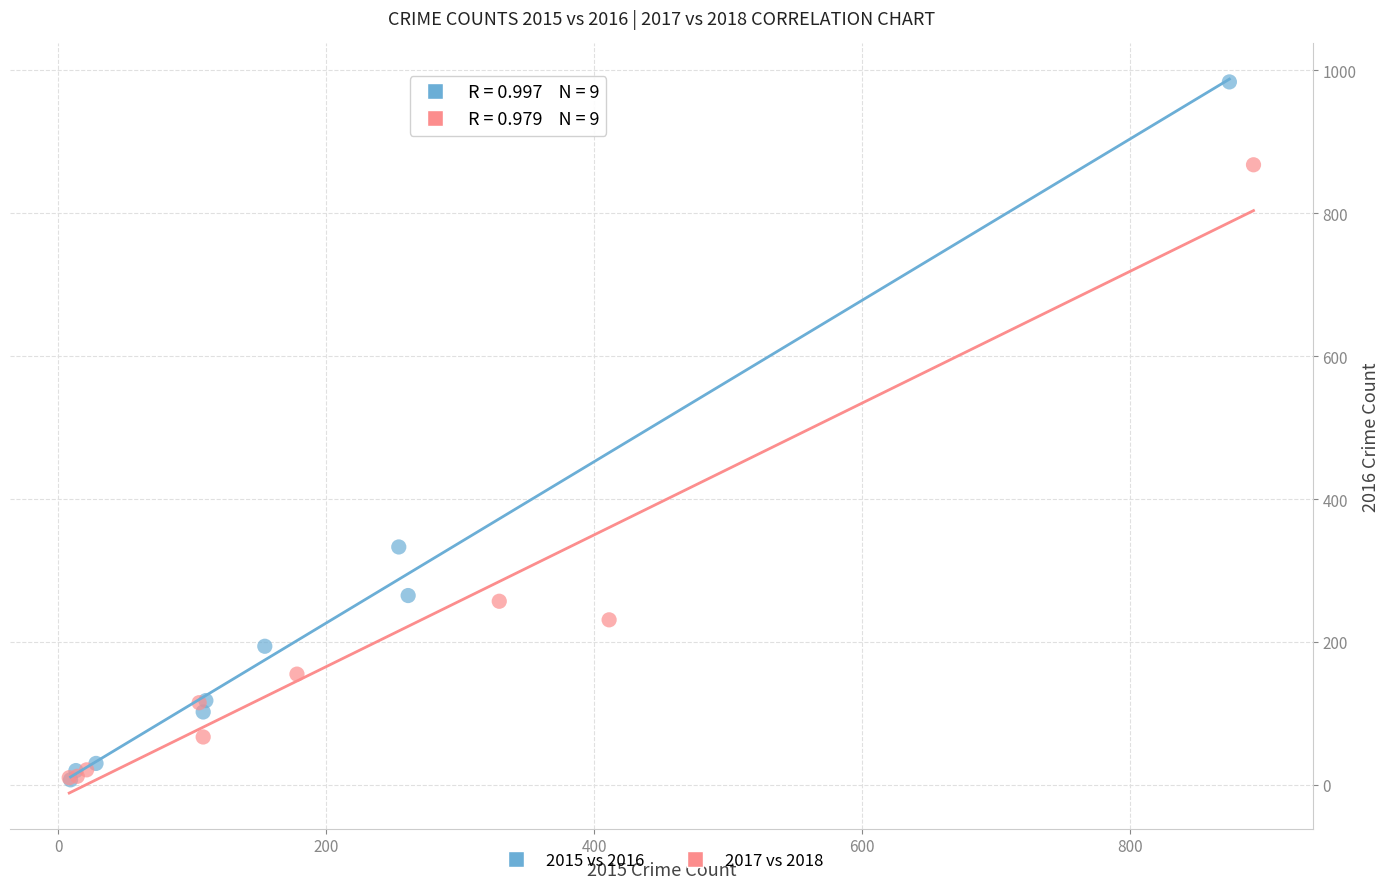

Which series reaches the maximum Y coordinate?

2015 vs 2016